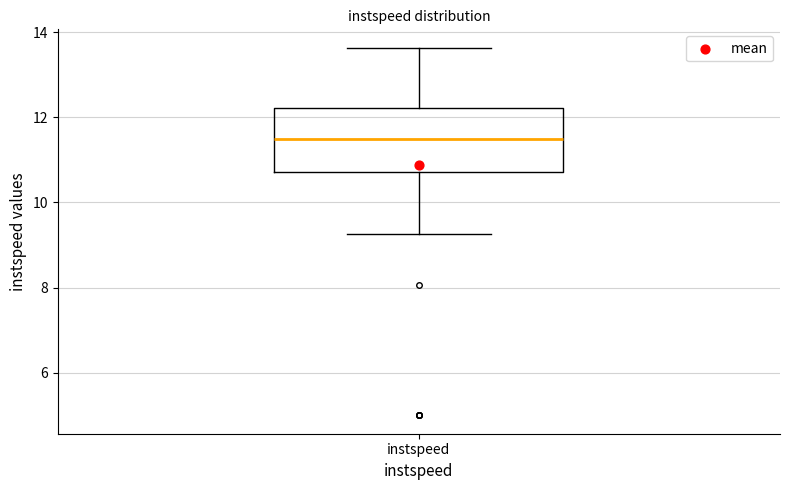

Where does the median line of the box for instspeed sit on the y-axis? The values are not printed on the chart, so give them approximately, as read against the axis.

11.4